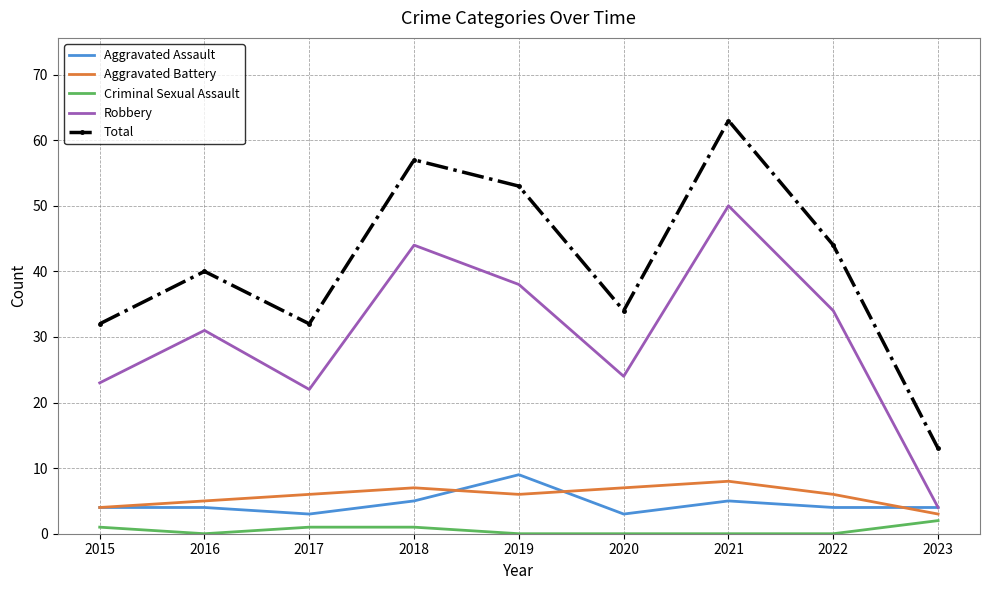

What are all the series names shown in the legend?

Aggravated Assault, Aggravated Battery, Criminal Sexual Assault, Robbery, Total